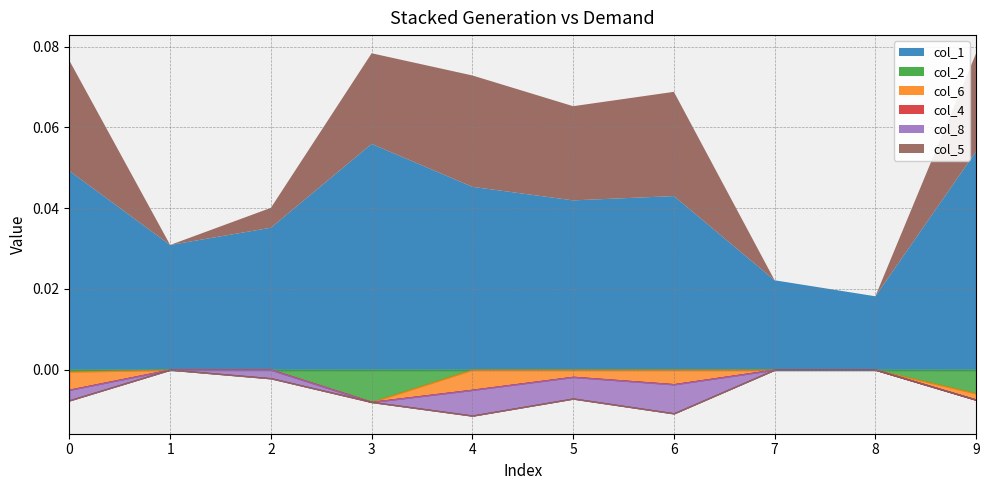

At which label is col_6 closest to 0?

1